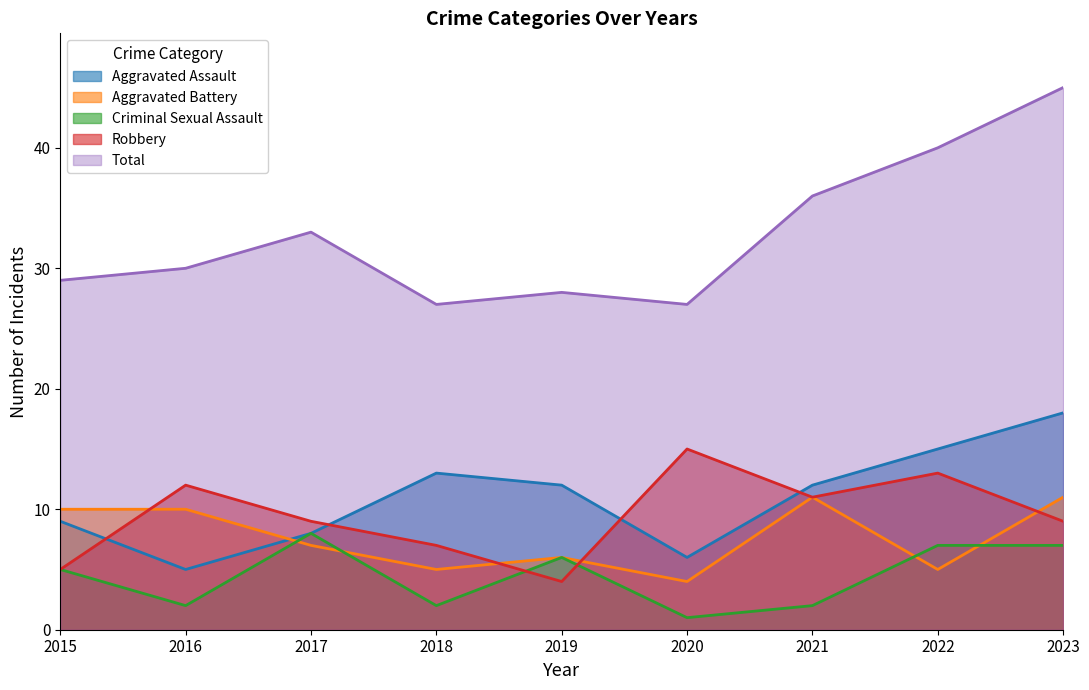

What is the maximum value shown in the chart?

45